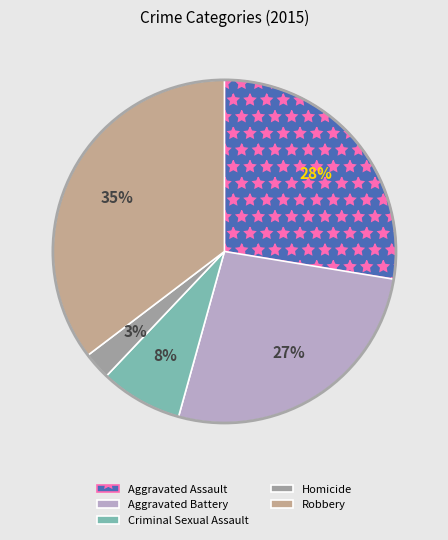

How many slices are in this pie chart?

5